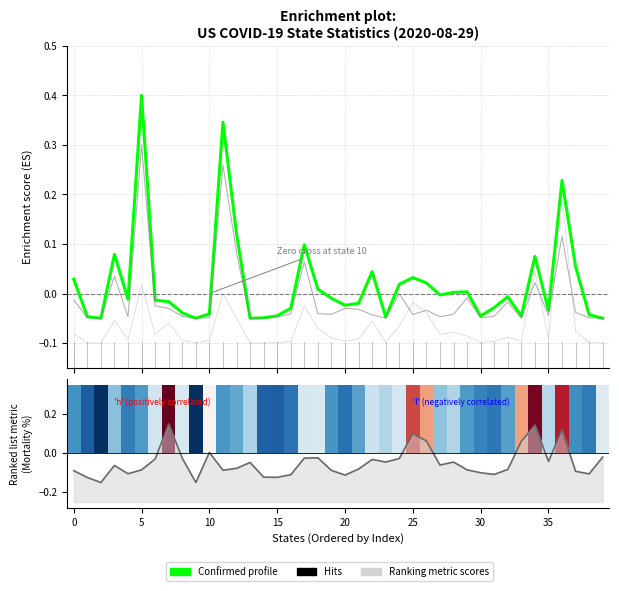

Which has a higher value, 32 or 22?

22